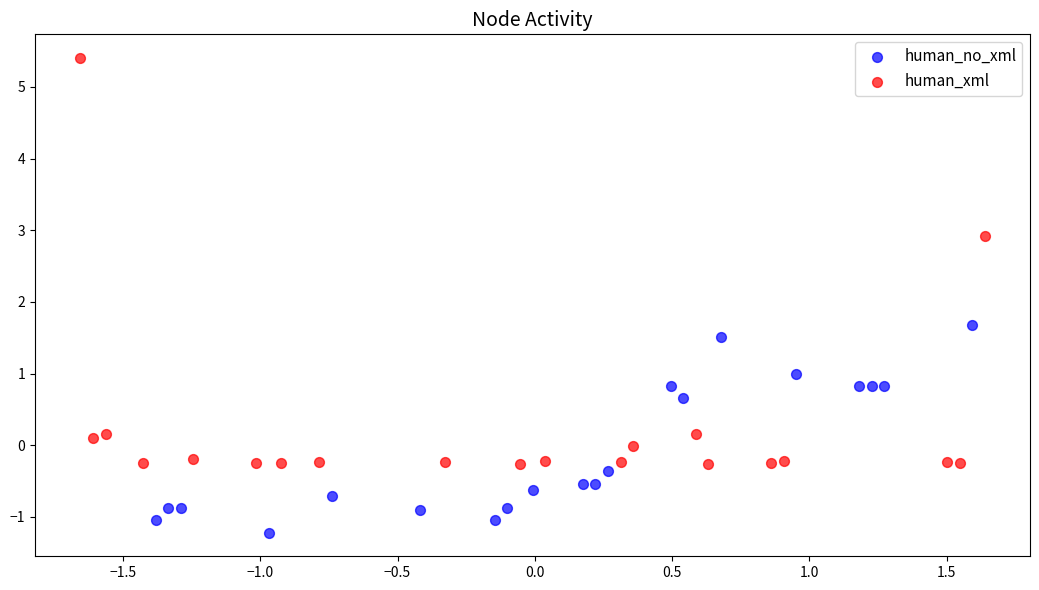

Which series contains the lowest Y value?

human_no_xml